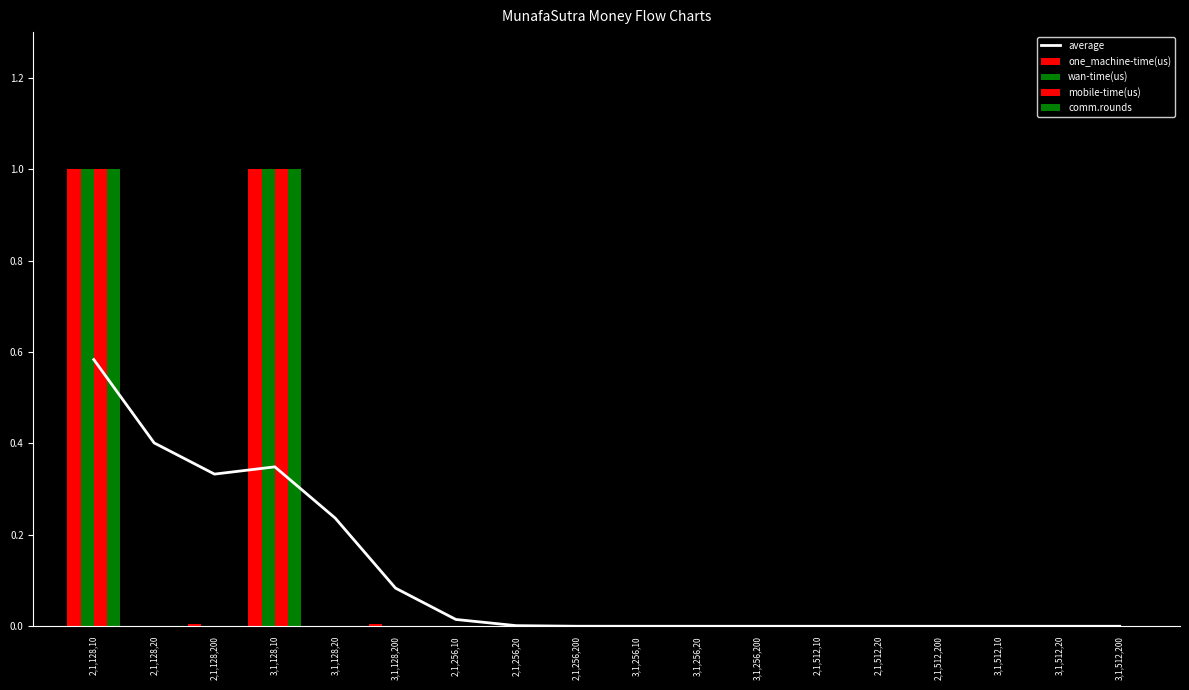

What is the average value of the mobile-time(us) series?

0.1